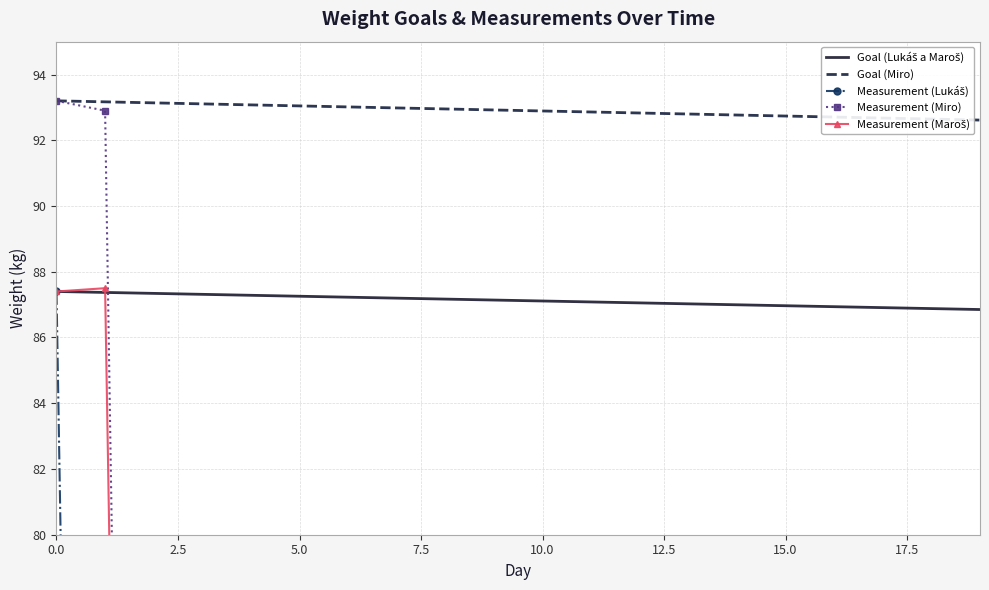

The Goal (Miro) series shows 124.9 at 15.0. True or false?

False